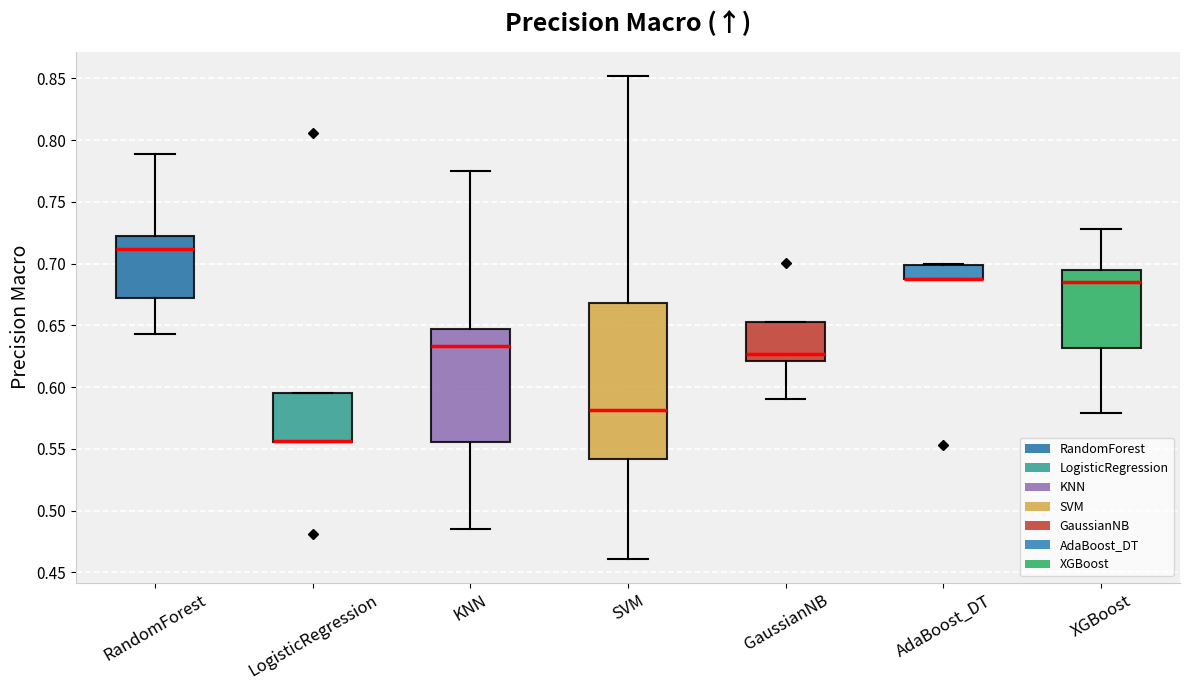

Reading left to right, read every box against the y-axis: the position of its median line, the range the box covers, and the ends of its whiskers. The values are not printed on the chart, so give them approximately, as read against the axis.

RandomForest: median 0.710, box 0.670 to 0.720, whiskers 0.645 to 0.790
LogisticRegression: median 0.555 (drawn on the box's lower edge), box 0.555 to 0.595, whiskers 0.555 to 0.595
KNN: median 0.635, box 0.555 to 0.645, whiskers 0.485 to 0.775
SVM: median 0.580, box 0.540 to 0.670, whiskers 0.460 to 0.850
GaussianNB: median 0.625, box 0.620 to 0.650, whiskers 0.590 to 0.650
AdaBoost_DT: median 0.690 (drawn on the box's lower edge), box 0.685 to 0.700, whiskers 0.685 to 0.700
XGBoost: median 0.685, box 0.630 to 0.695, whiskers 0.580 to 0.730